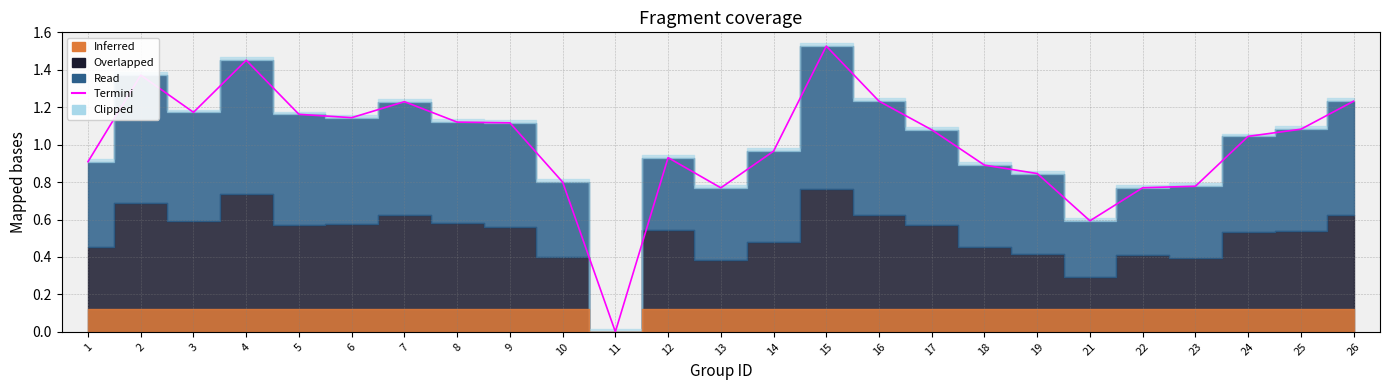

List the labels in order of value, smallest first.

11, 21, 13, 22, 23, 10, 19, 18, 1, 12, 14, 24, 17, 25, 9, 8, 6, 5, 3, 7, 16, 26, 2, 4, 15